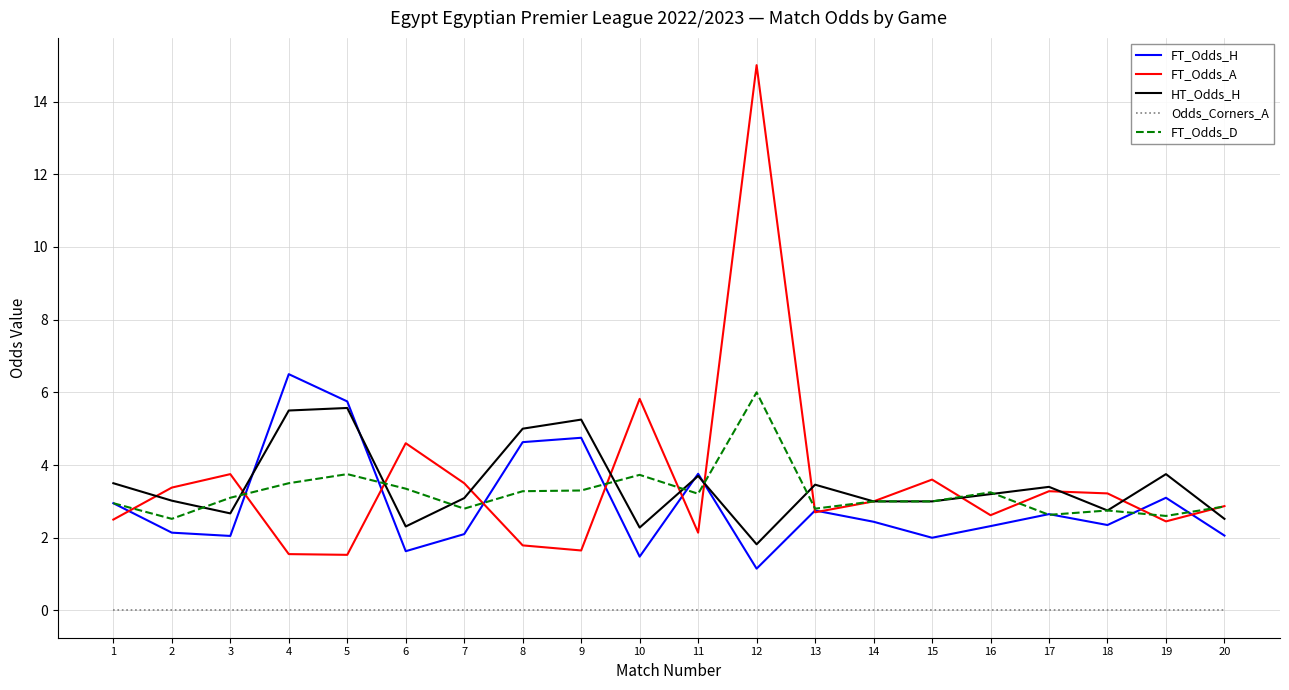

Is this an area chart (filled region under the line)?

No